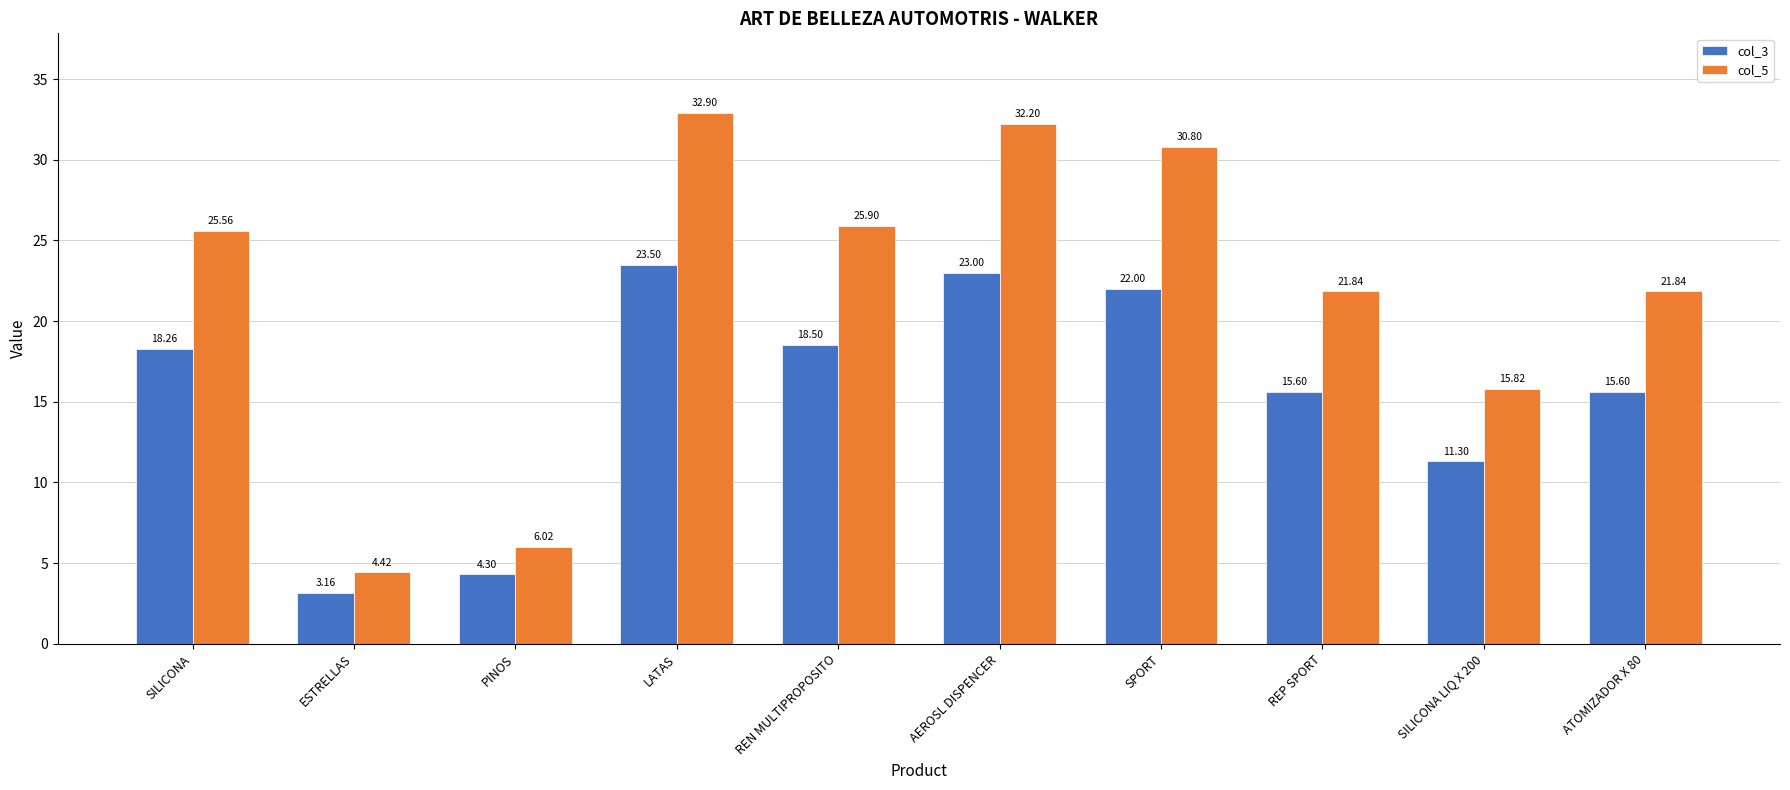

Does the chart contain any negative values?

No